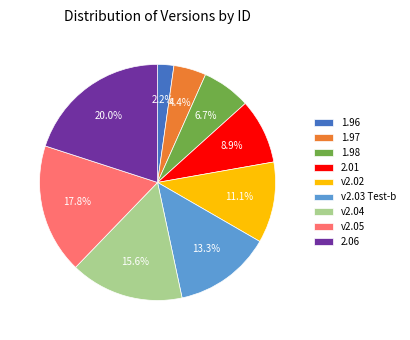

Does any single category account for the majority?

No